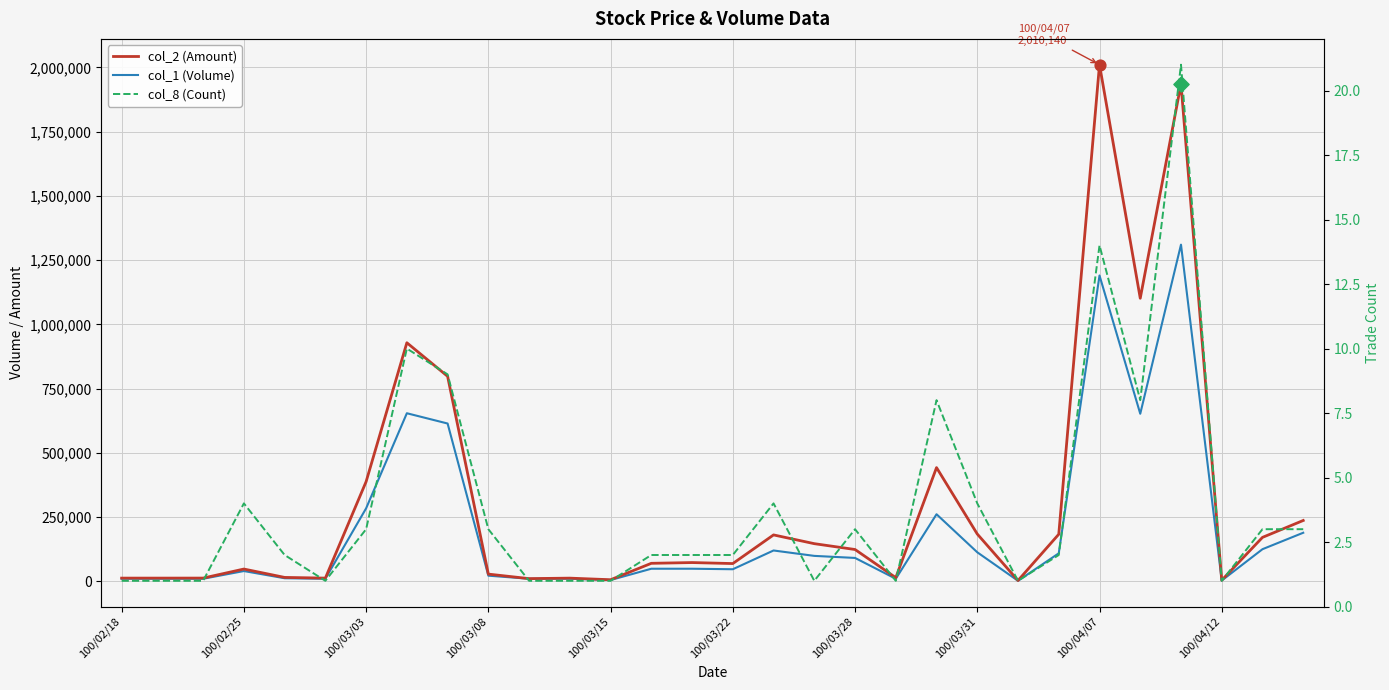

At which category is the sum across all series the highest?

26